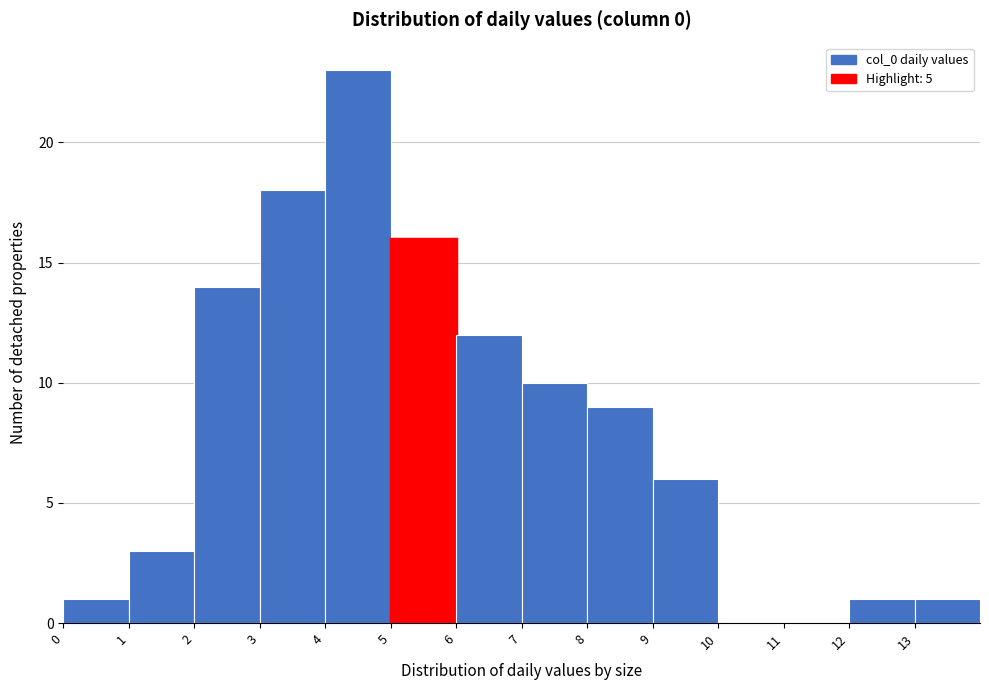

Reading left to right, list every bar in this chart as the range it spans on the x-axis followed by its height. The values are not printed on the chart, so give them approximately, as read against the axis.

0 to 1: 1
1 to 2: 3
2 to 3: 14
3 to 4: 18
4 to 5: 23
5 to 6: 16
6 to 7: 12
7 to 8: 10
8 to 9: 9
9 to 10: 6
10 to 11: 0
11 to 12: 0
12 to 13: 1
13 to 14: 1